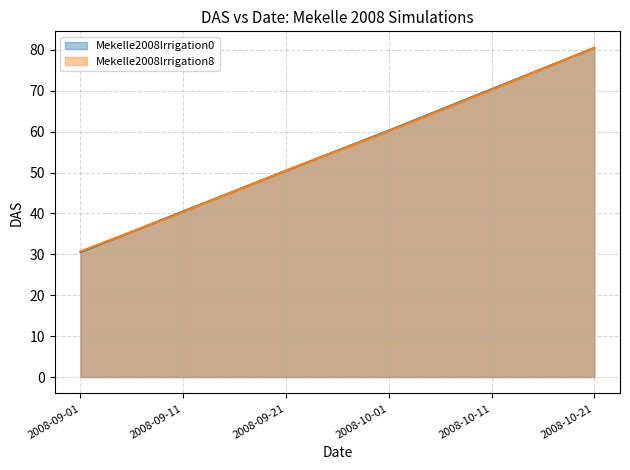

At which category does the chart reach its minimum across all series?

2008-09-01